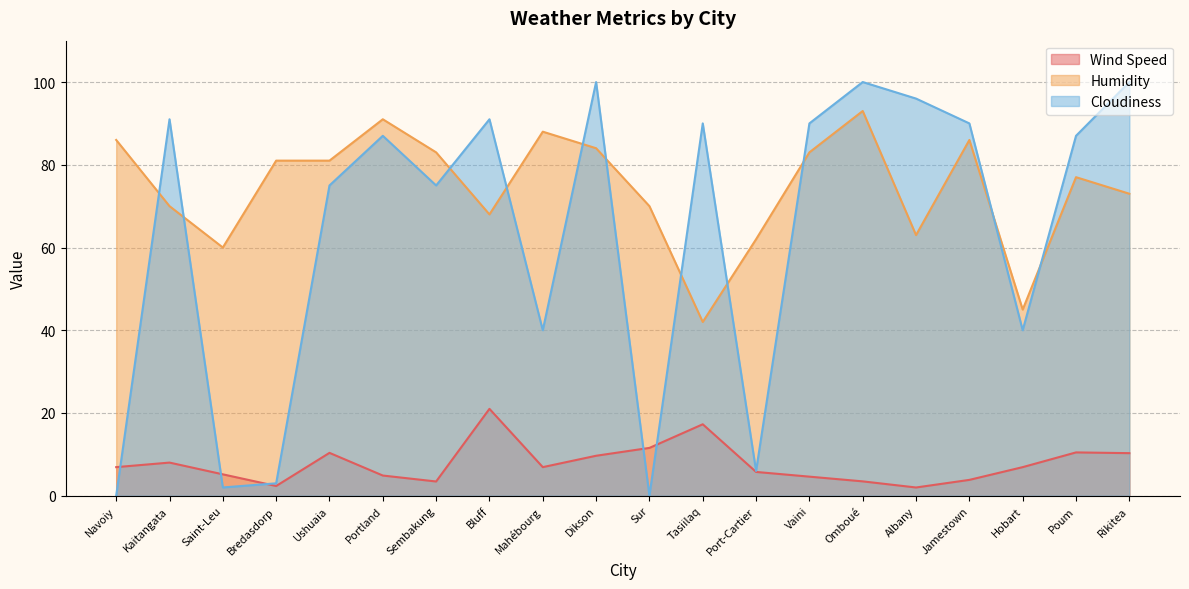

List the series in order of their overall mean, highest first.

Humidity, Cloudiness, Wind Speed